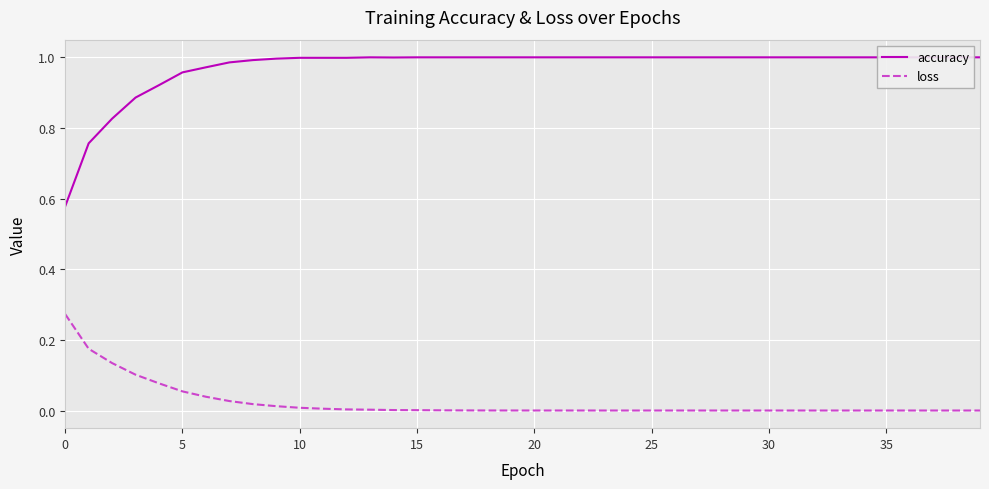

True or false: loss and accuracy intersect in this chart.

False